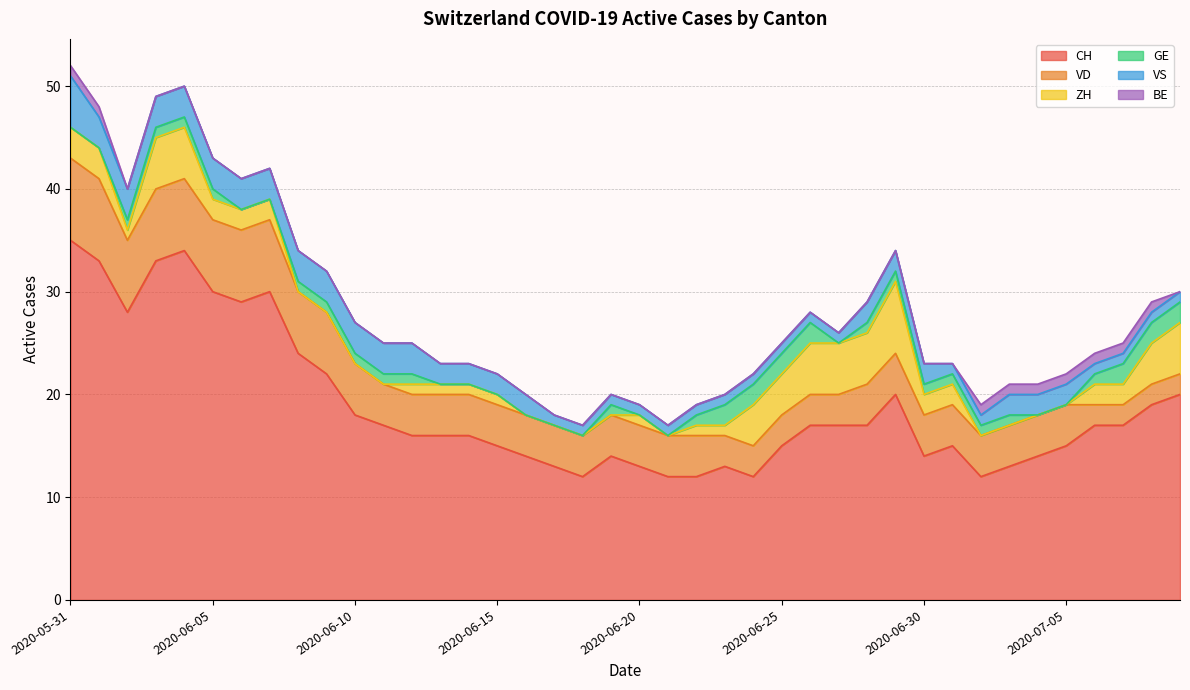

Does the chart have visible grid lines?

Yes